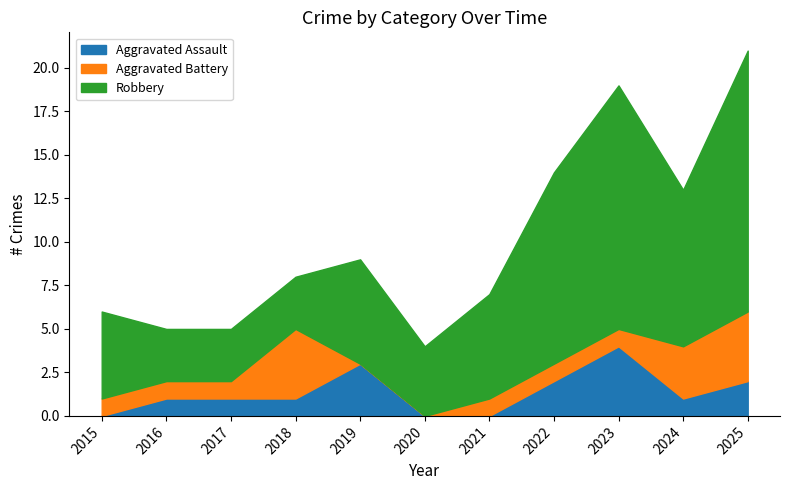

Which series has the largest range (max minus min)?

Robbery